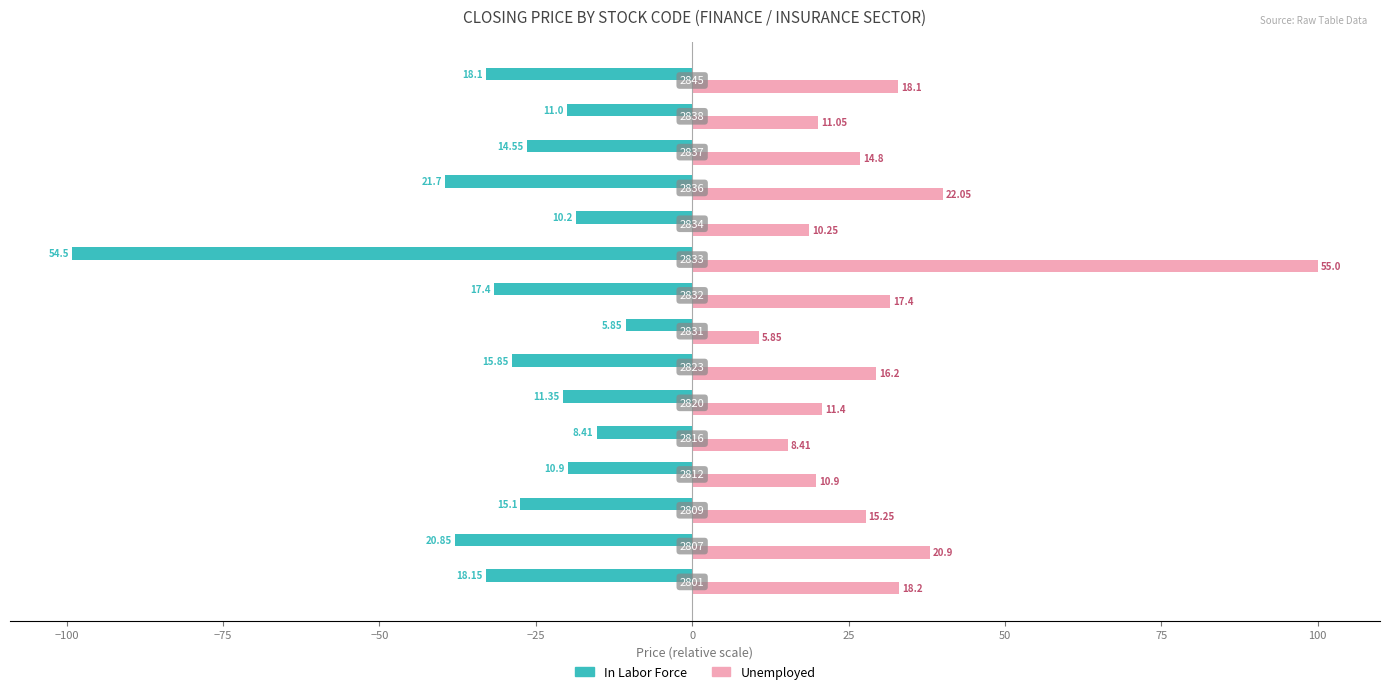

Which series has the widest spread of values?

Unemployed